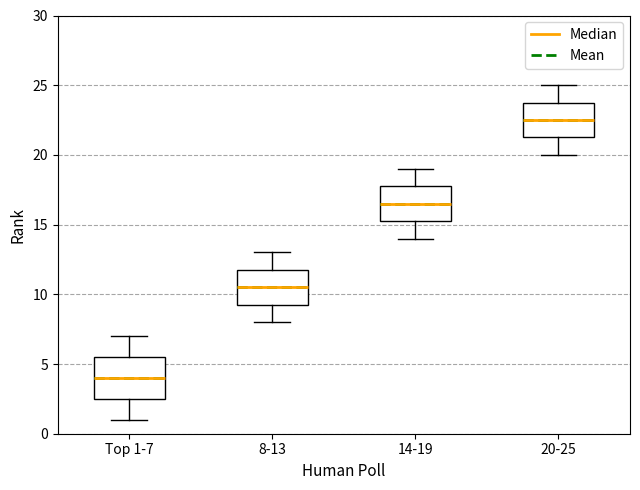

Reading left to right, transcribe this box plot: for each box, give where its median line is, the range the box spans, and where its two whiskers end, as read against the y-axis. The values are not printed on the chart, so give them approximately, as read against the axis.

Top 1-7: median 4.0, box 2.5 to 5.5, whiskers 1.0 to 7.0
8-13: median 10.5, box 9.5 to 12.0, whiskers 8.0 to 13.0
14-19: median 16.5, box 15.5 to 18.0, whiskers 14.0 to 19.0
20-25: median 22.5, box 21.5 to 24.0, whiskers 20.0 to 25.0